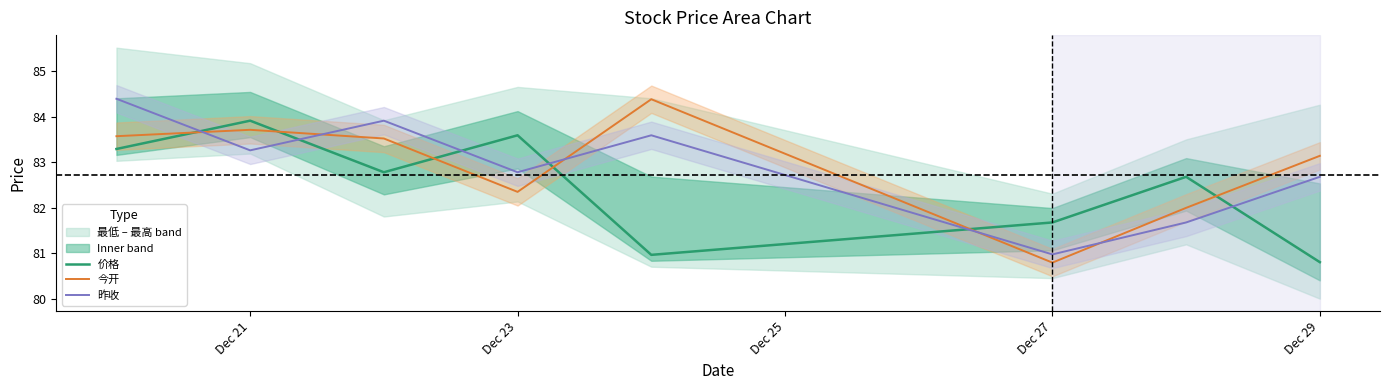

In 昨收, how many points are higher than both neighbors (excluding endpoints)?

2